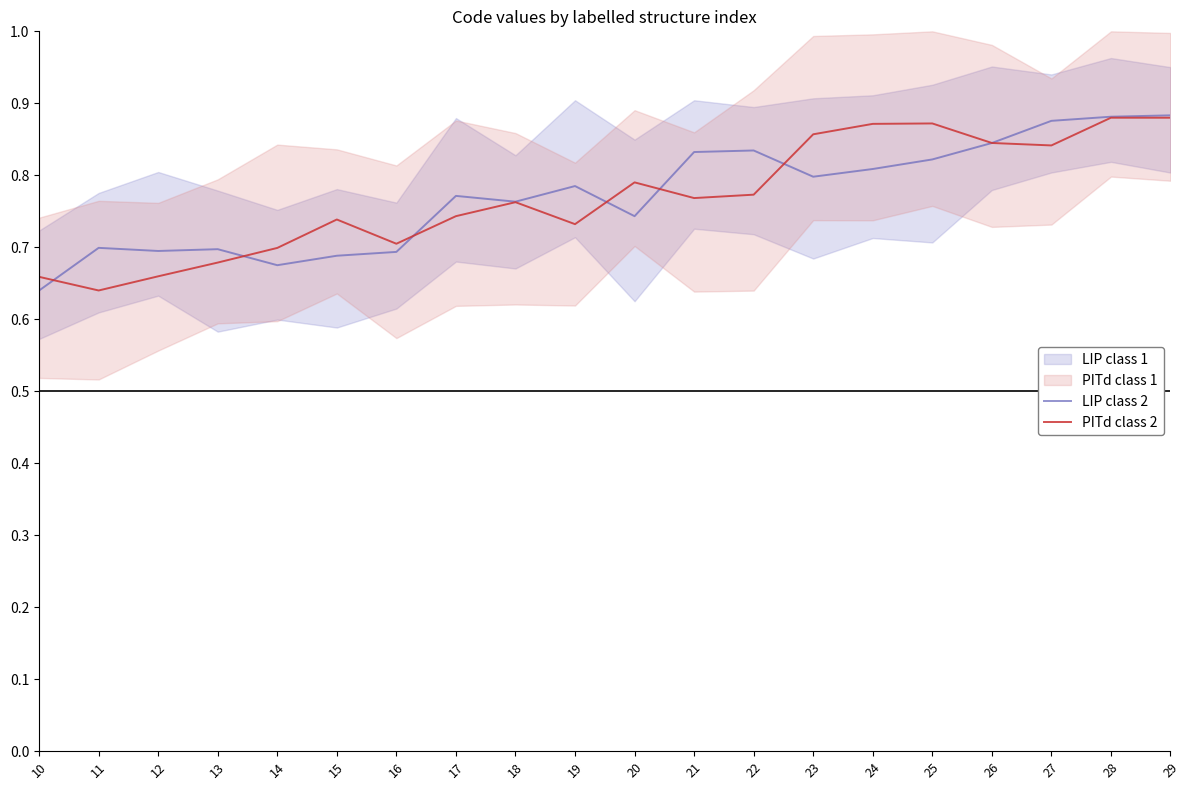

True or false: LIP class 2 and PITd class 2 cross at least once.

True